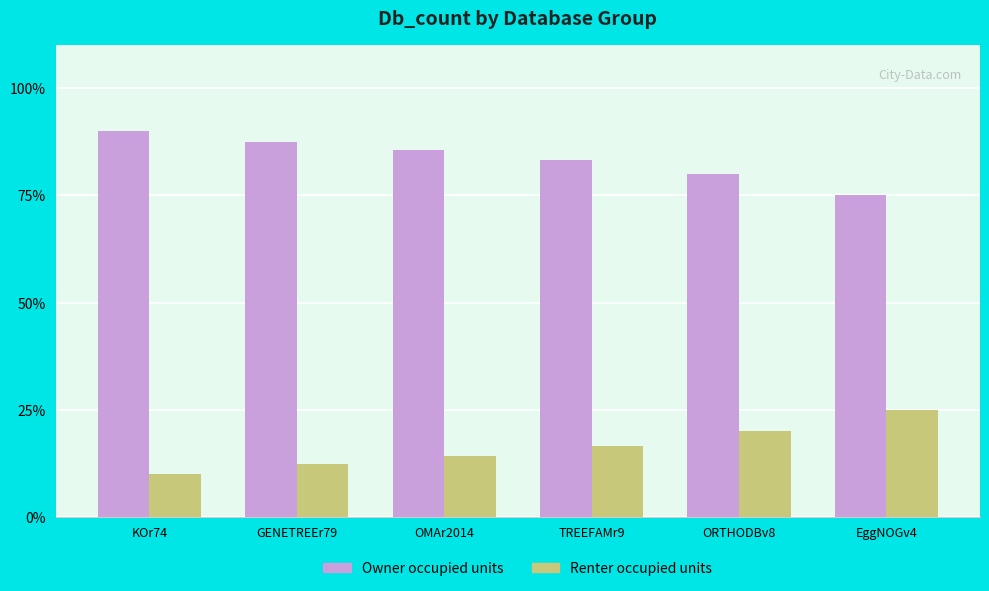

The Owner occupied units series shows 31.1 at ORTHODBv8. True or false?

False